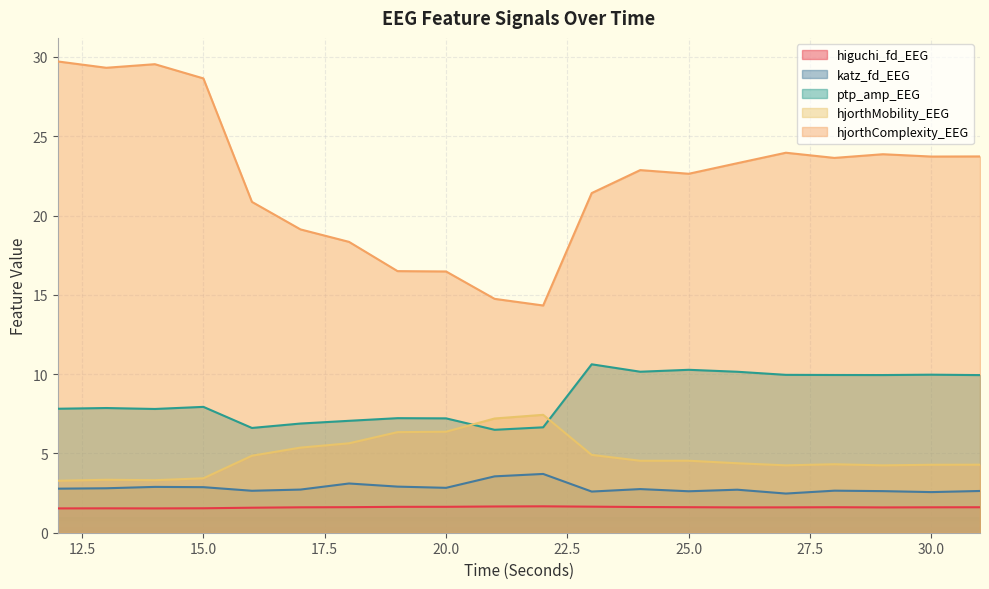

What is the maximum value for hjorthMobility_EEG?

7.4